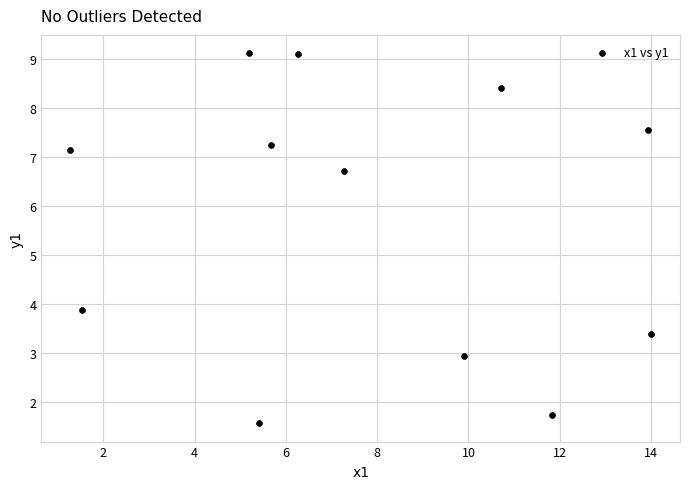

What is the average Y value?

5.7